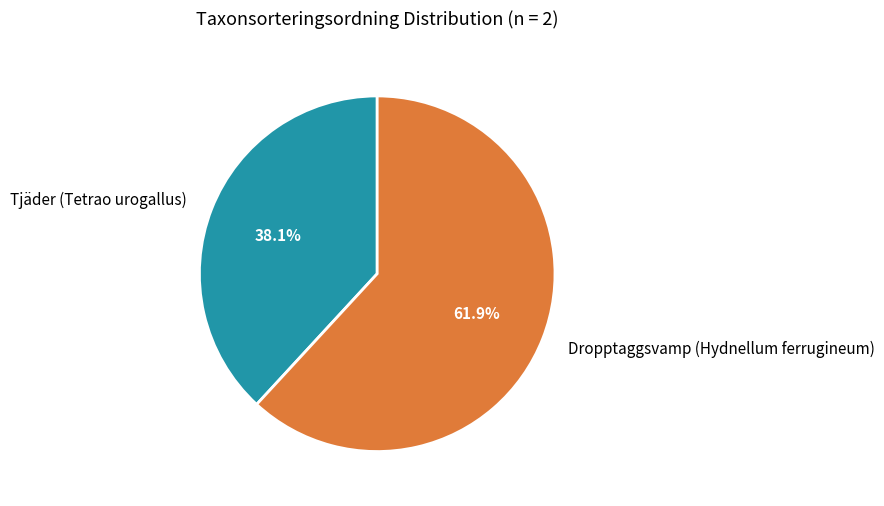

Which slice is the smallest?

Tjäder (Tetrao urogallus)